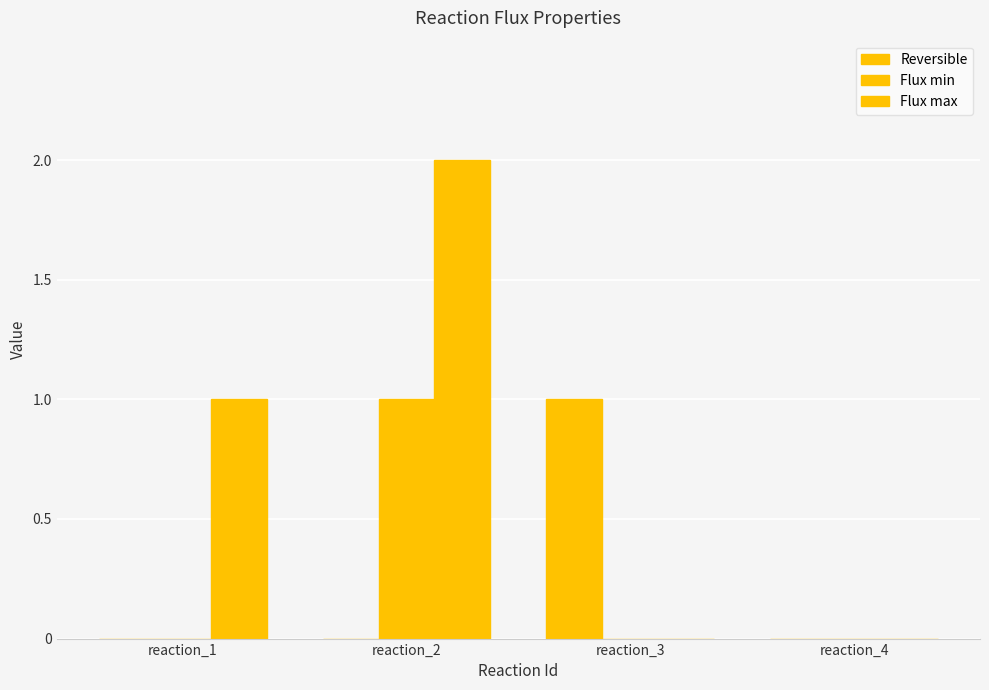

Reading right to left, transcribe all the data shown in this chart.

Reversible: 0	1	0	0
Flux min: 0	0	1	0
Flux max: 0	0	2	1